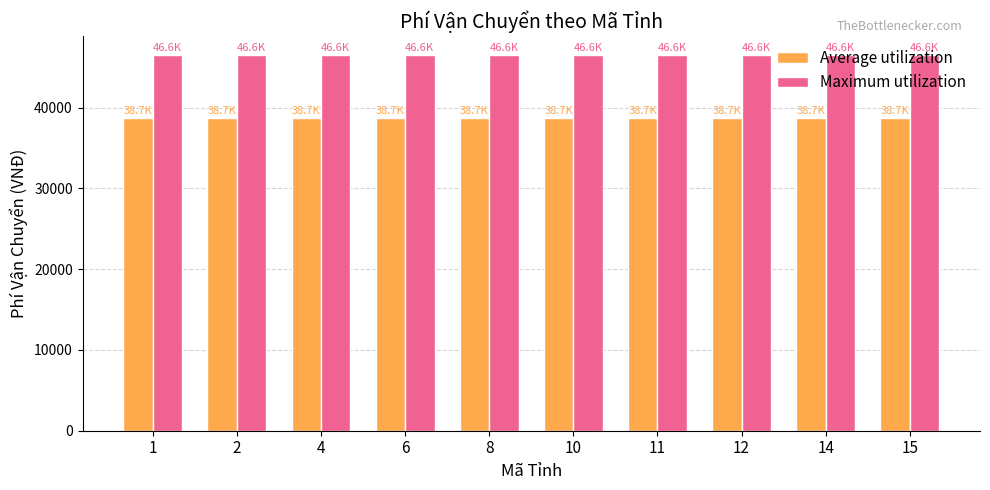

What is the spread (max minus min) of values at 14?

7854